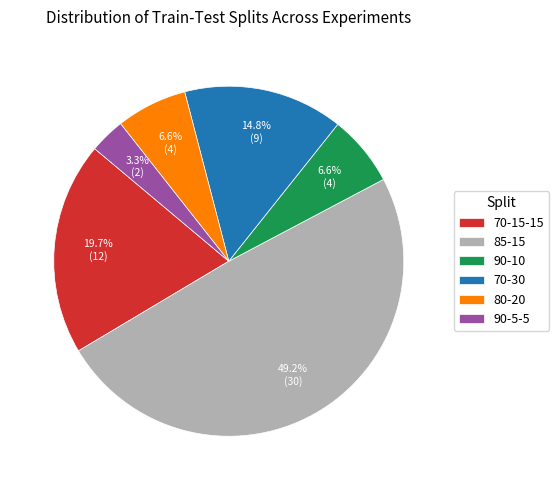

Which has a higher value, 85-15 or 70-30?

85-15